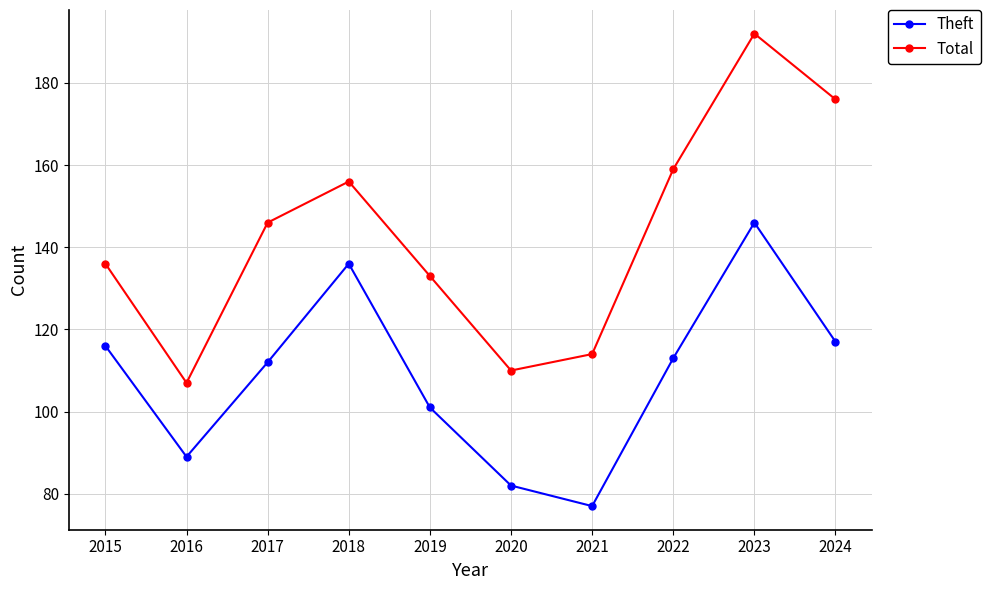

The Theft series shows 136 at 2018. True or false?

True